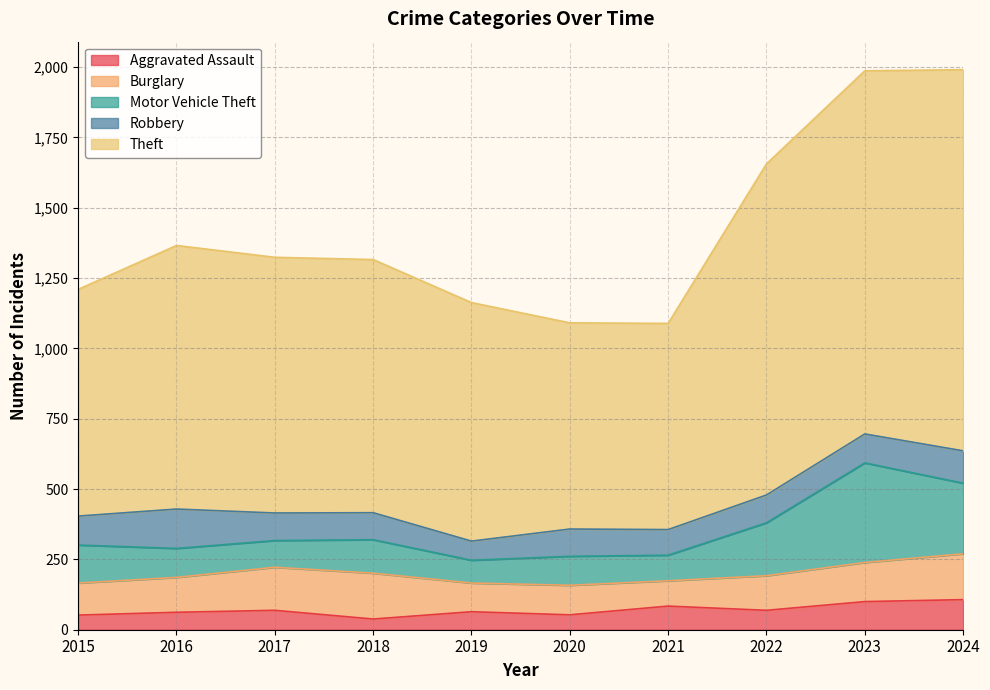

Reading left to right, transcribe all the data shown in this chart.

Aggravated Assault: 52	62	69	38	64	53	84	69	100	107
Burglary: 114	124	153	163	102	105	90	123	139	163
Motor Vehicle Theft: 135	103	95	119	81	103	91	188	354	251
Robbery: 103	140	98	96	68	97	91	99	103	115
Theft: 806	937	909	900	848	733	733	1177	1291	1355